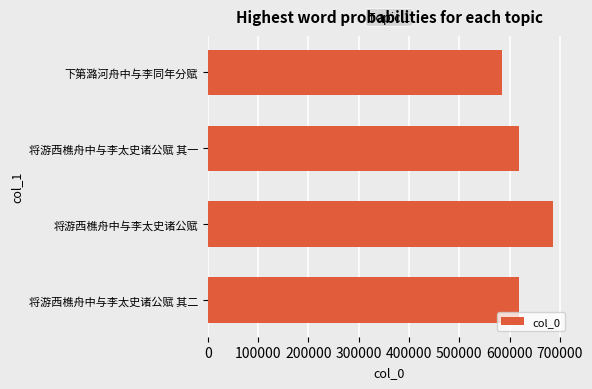

True or false: the data shows 287299 at 将游西樵舟中与李太史诸公赋 其二.

False